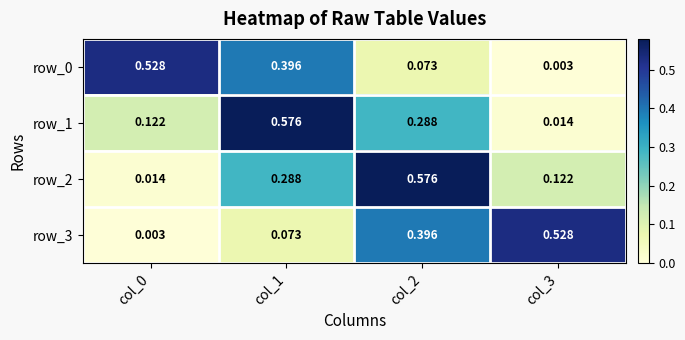

At which label does row_1 reach its peak?

col_1